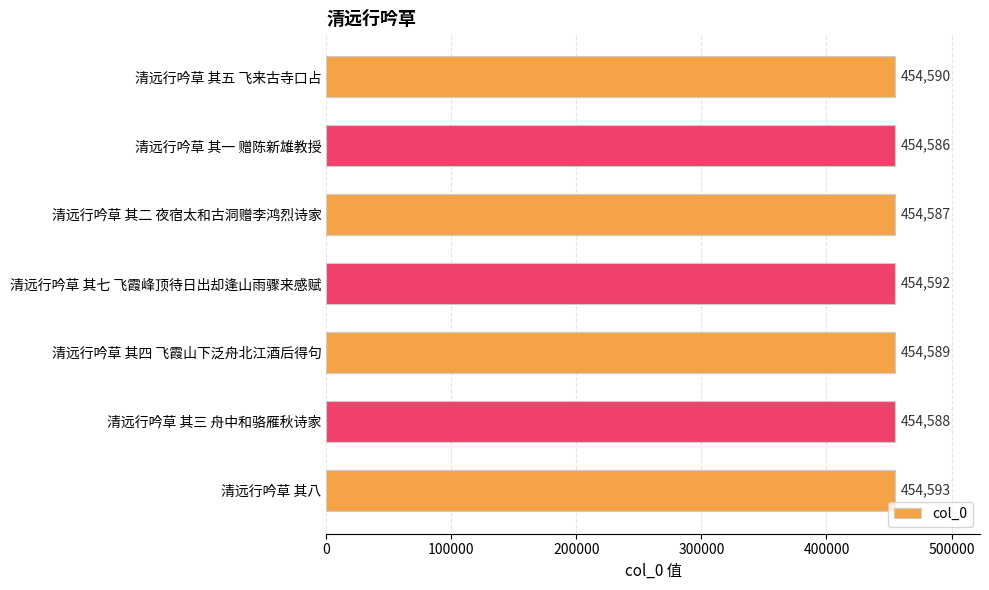

List the labels in order of value, largest first.

清远行吟草 其八, 清远行吟草 其七 飞霞峰顶待日出却逢山雨骤来感赋, 清远行吟草 其五 飞来古寺口占, 清远行吟草 其四 飞霞山下泛舟北江酒后得句, 清远行吟草 其三 舟中和骆雁秋诗家, 清远行吟草 其二 夜宿太和古洞赠李鸿烈诗家, 清远行吟草 其一 赠陈新雄教授